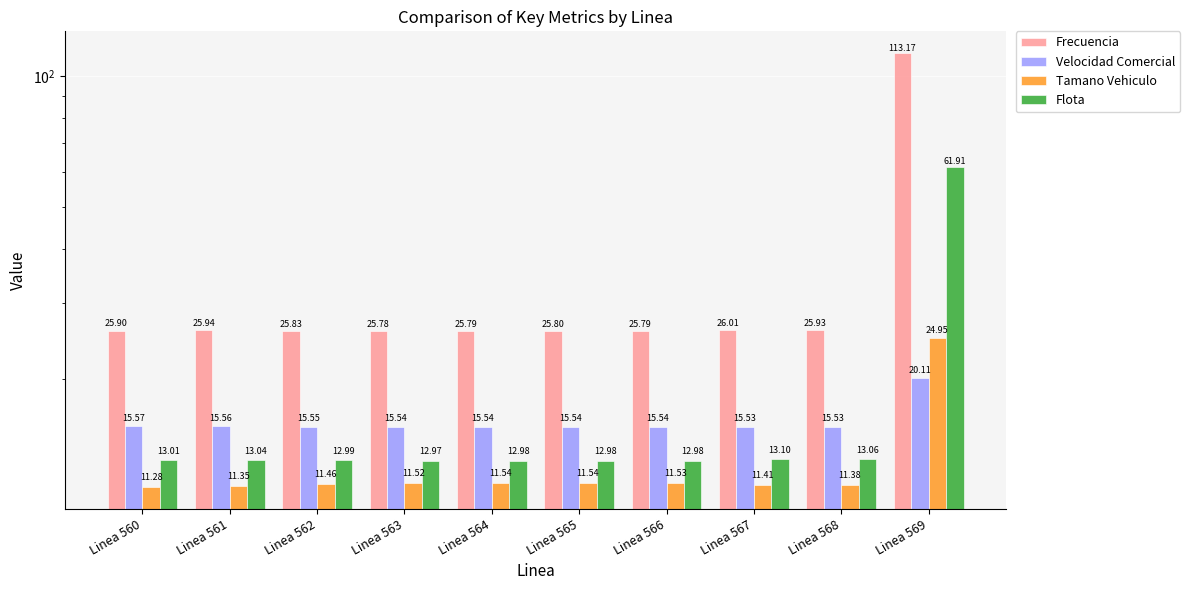

Which category has the highest value in the Flota series?

Linea 569